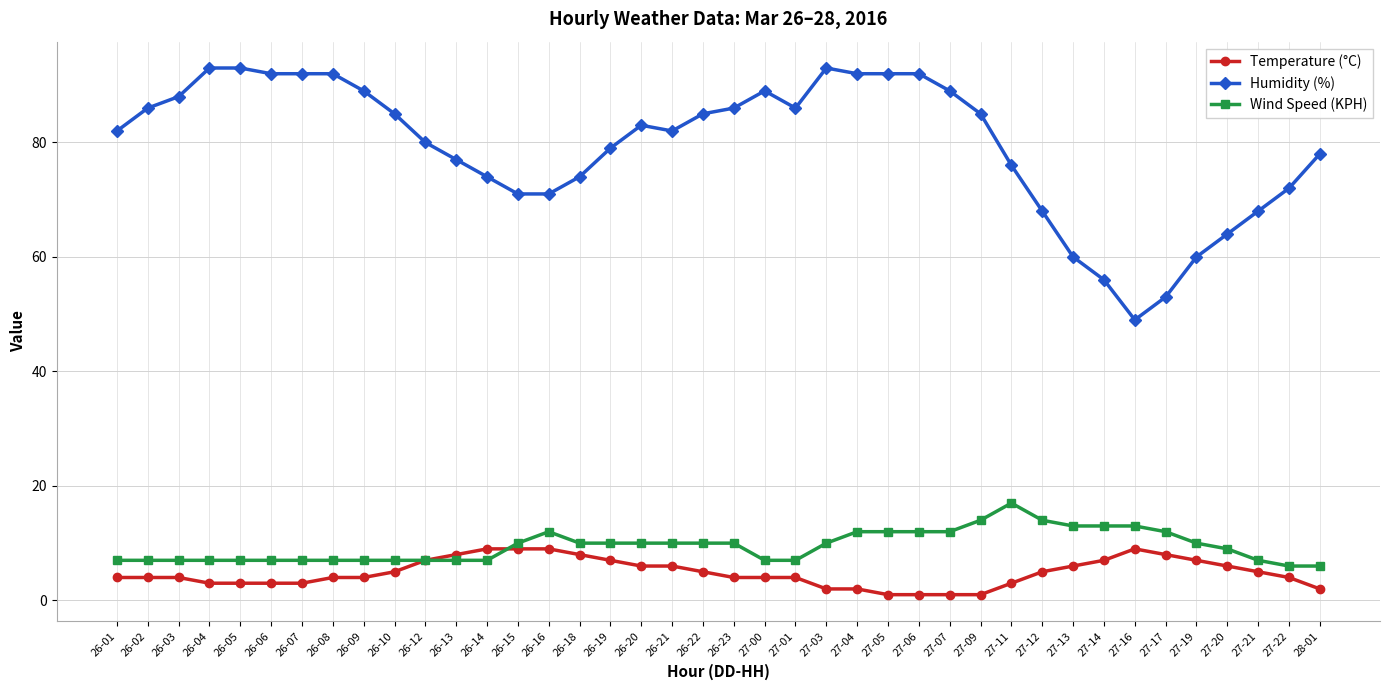

The value of Humidity (%) at 27-09 is 85. True or false?

True